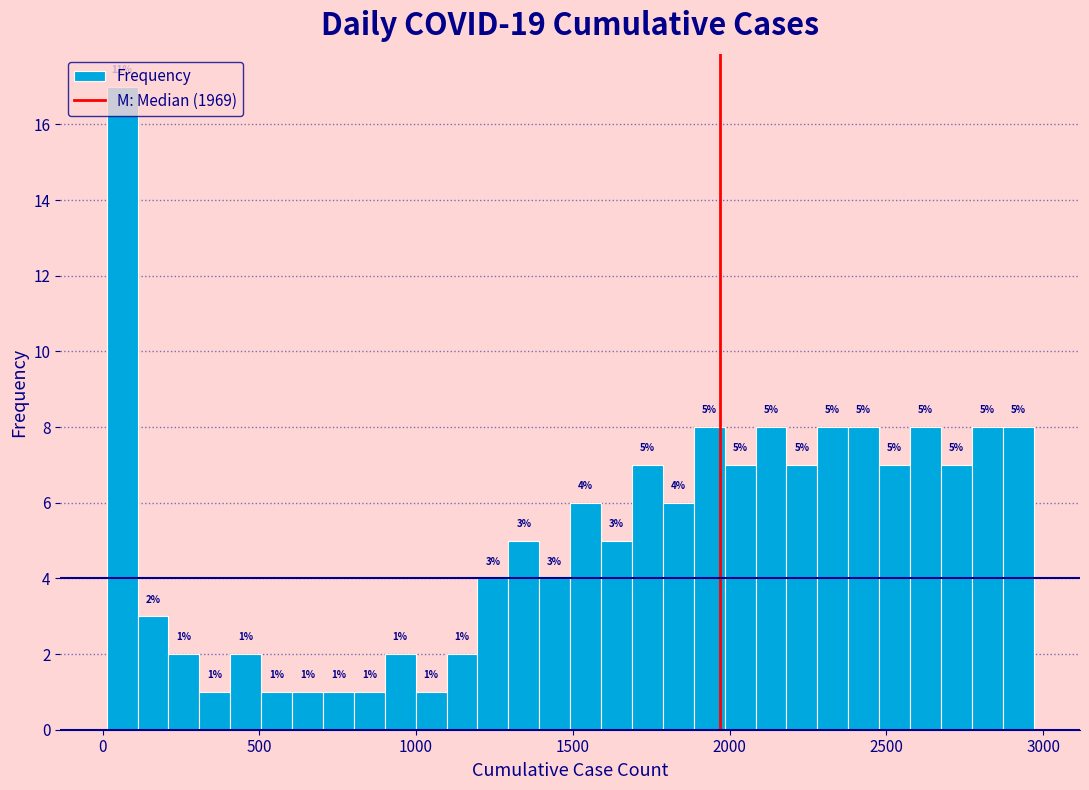

Read against the x-axis, roughly where is the centre of the tallest bar?

50